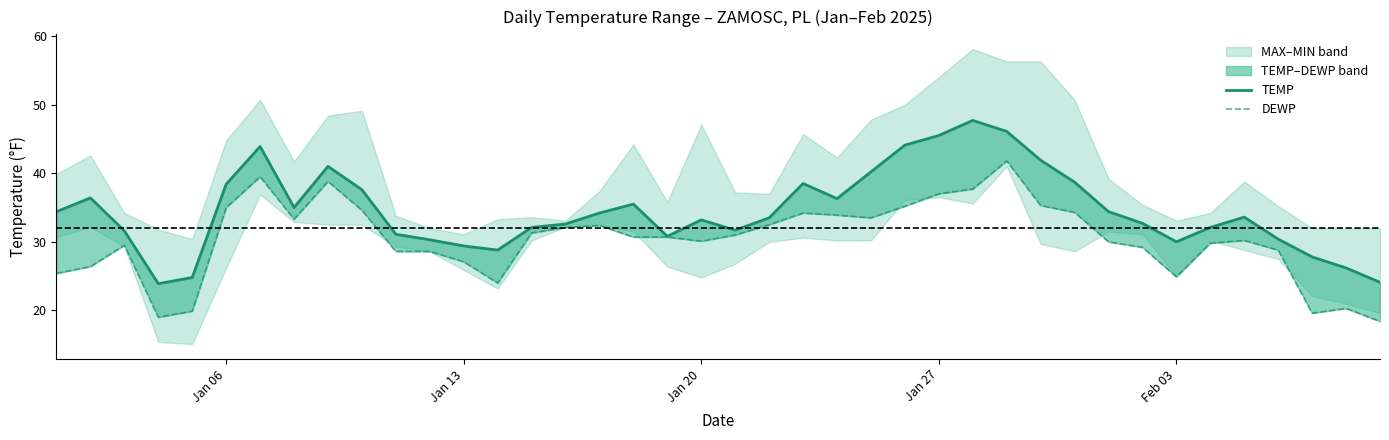

True or false: TEMP and DEWP intersect in this chart.

False